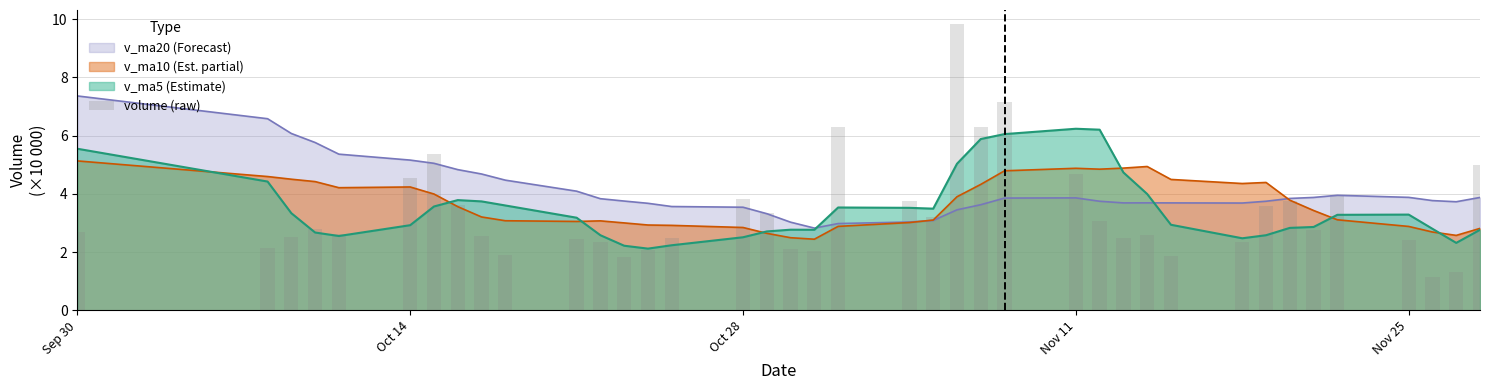

What is the maximum value shown in the chart?

9.8